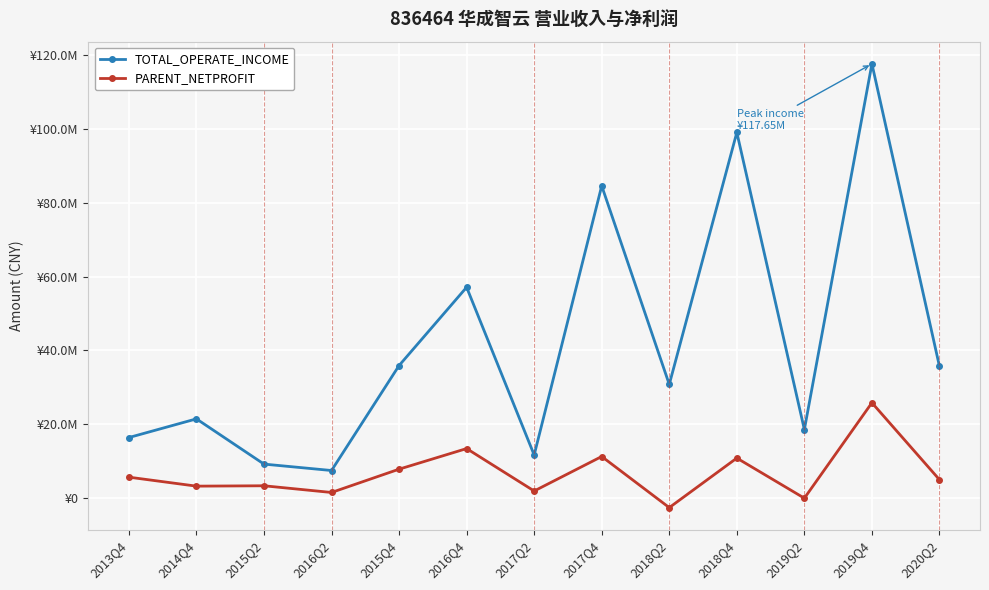

Reading left to right, list all the values displayed in this chart.

TOTAL_OPERATE_INCOME: 2013Q4=16403025.3	2014Q4=21464792.6	2015Q2=9210533.2	2016Q2=7472666.3	2015Q4=35910672.2	2016Q4=57122157.9	2017Q2=11674583.3	2017Q4=84594385.1	2018Q2=30792346.9	2018Q4=99072648.9	2019Q2=18569825.2	2019Q4=117646387.3	2020Q2=35685355.5
PARENT_NETPROFIT: 2013Q4=5671075.5	2014Q4=3236748.2	2015Q2=3338383.6	2016Q2=1523528.2	2015Q4=7835953.3	2016Q4=13417198.0	2017Q2=1921398.0	2017Q4=11266907.5	2018Q2=-2577289.3	2018Q4=10841067.6	2019Q2=-25103.1	2019Q4=25831998.0	2020Q2=4982349.6